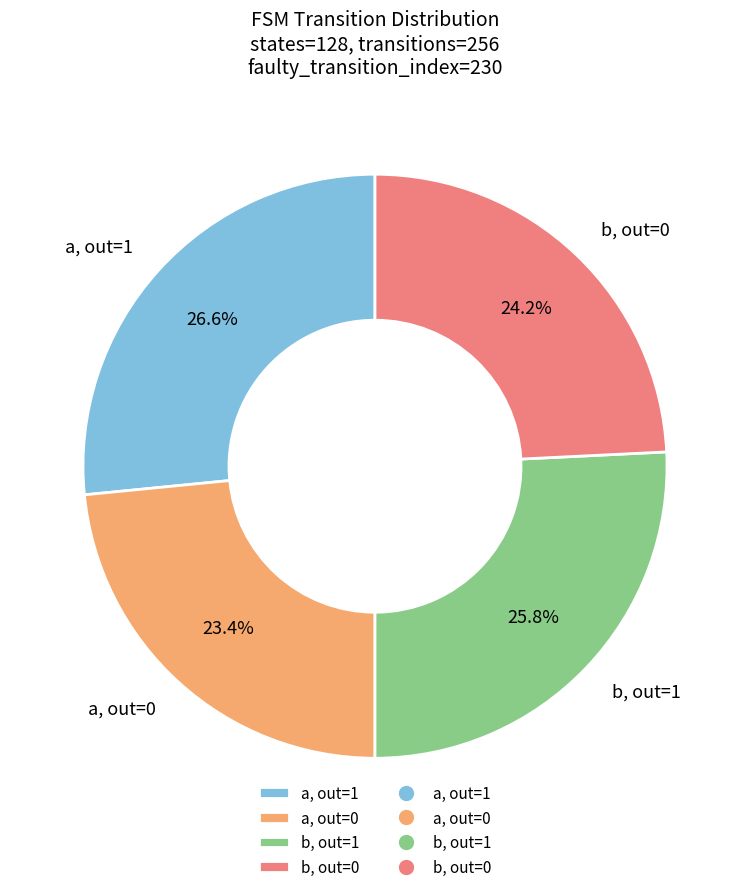

What portion of the pie excludes b, out=0?

75.8%